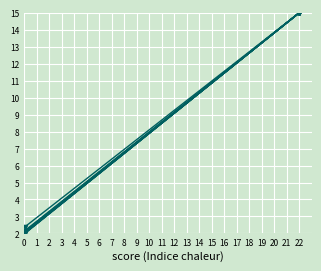

List the series in order of their peak value, highest first.

coverage, files-executed, generate-tests-for-file-character-count, processing-time, response-character-count, response-no-excess